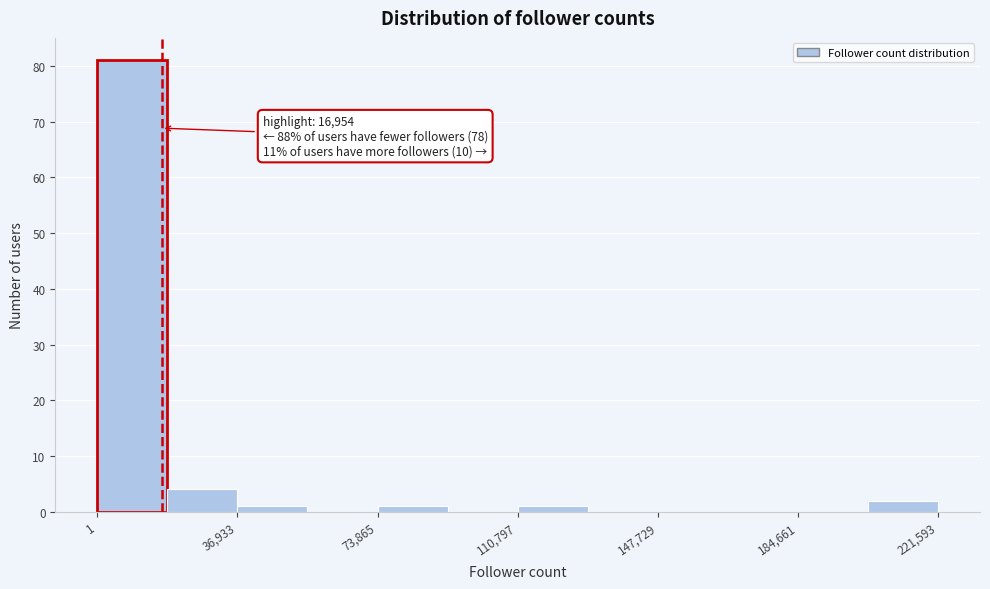

Read against the x-axis, roughly where is the centre of the tallest bar?

10000